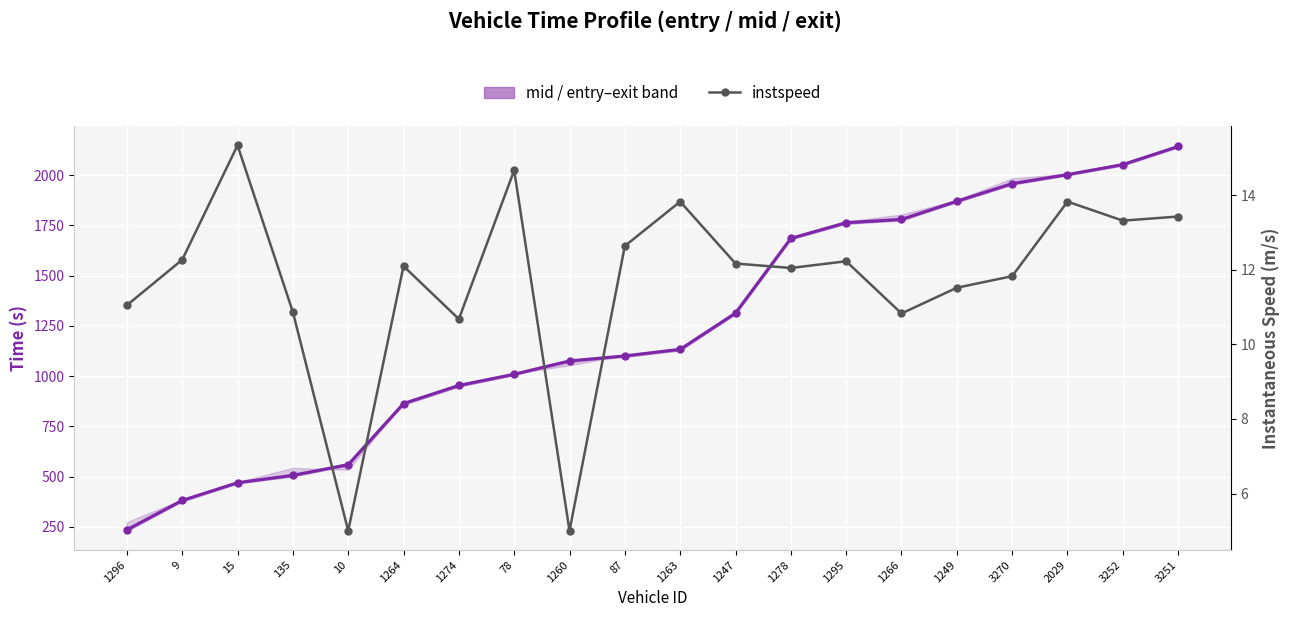

True or false: mid (central time) and instspeed (m/s) cross at least once.

False